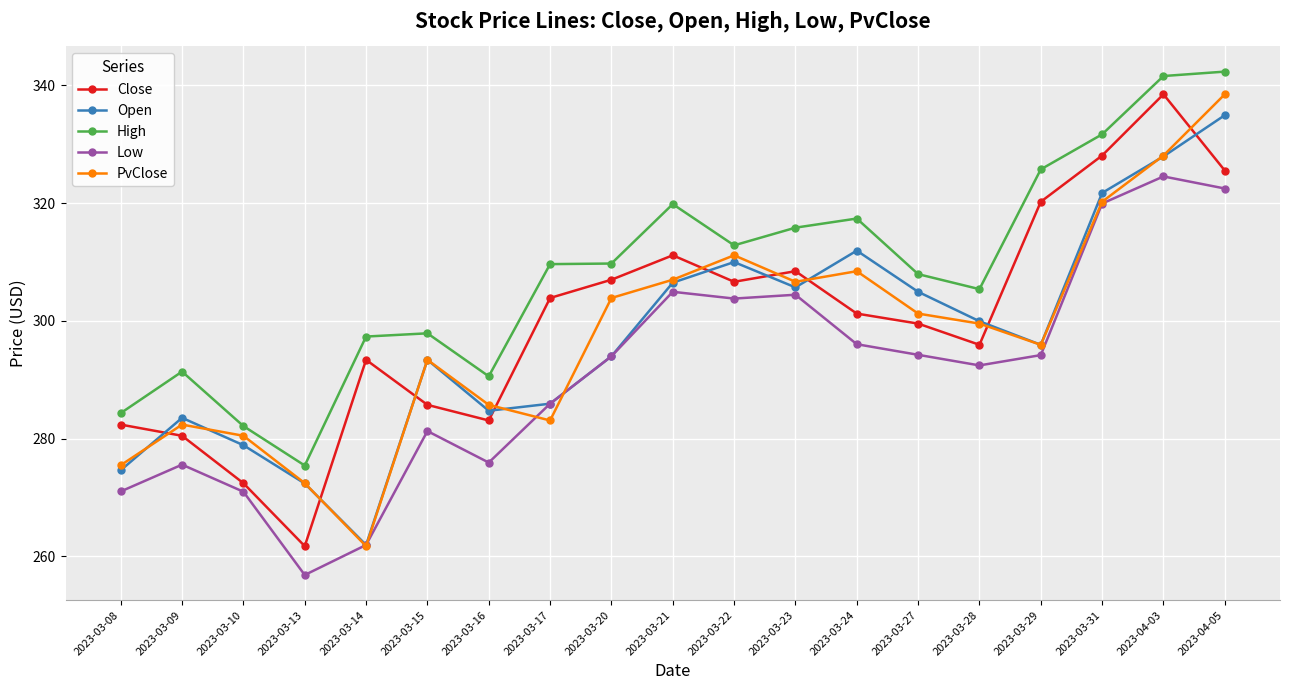

How many distinct data groups are displayed?

5